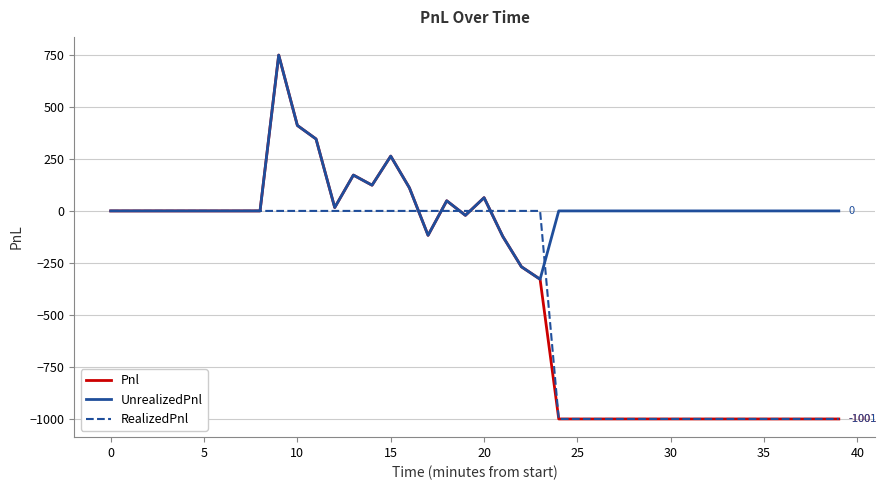

What are all the series names shown in the legend?

Pnl, UnrealizedPnl, RealizedPnl